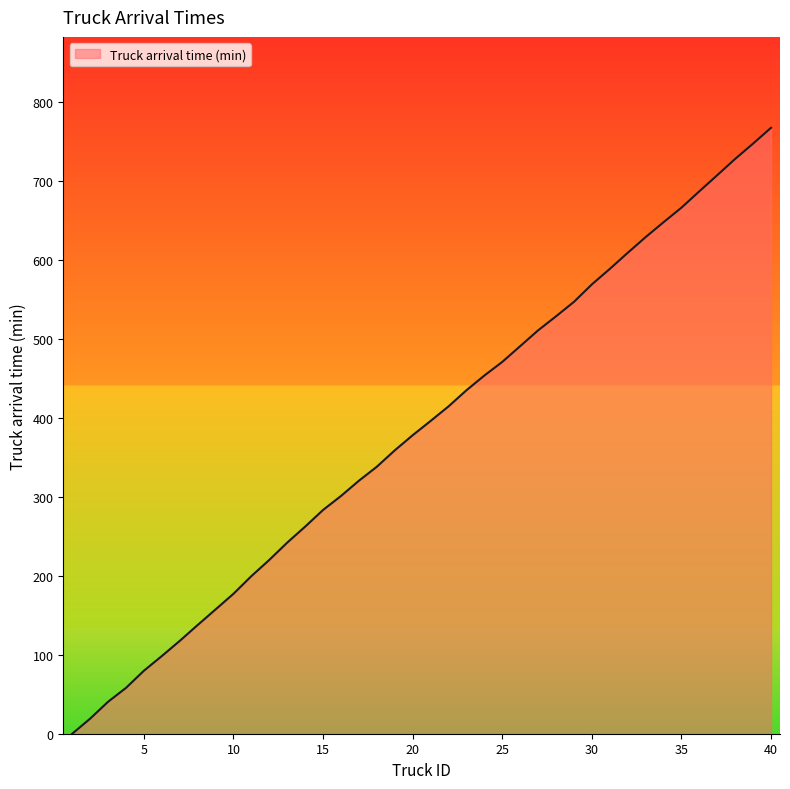

What is the greatest value displayed?

767.6